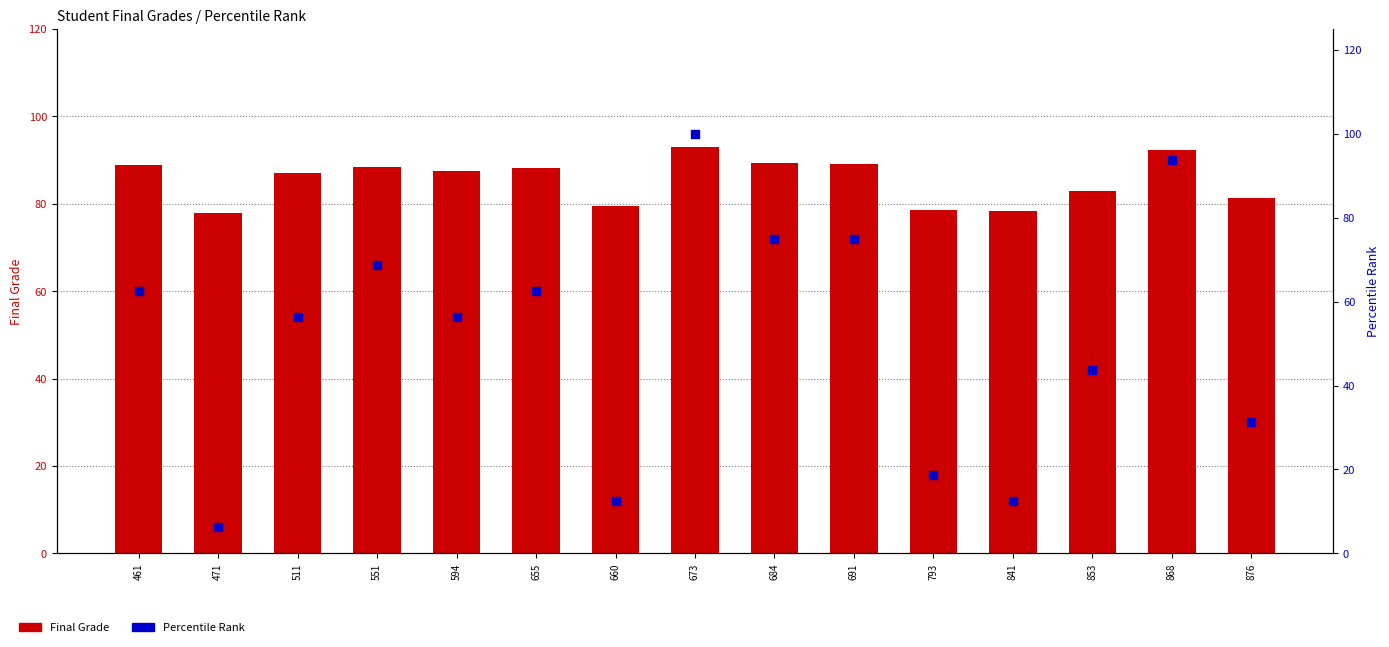

What are all the series names shown in the legend?

Final Grade, Percentile Rank